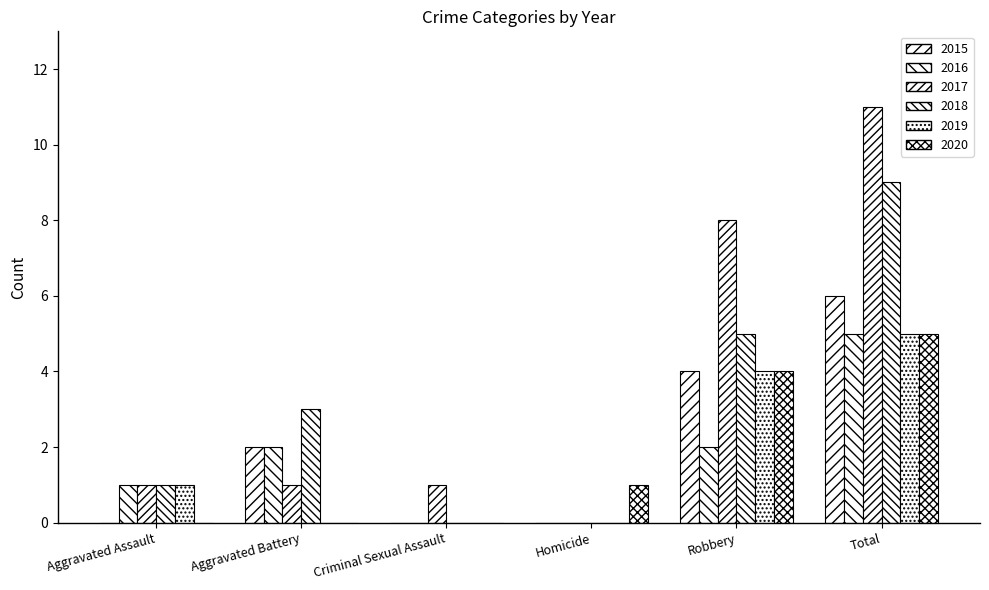

What is the difference between the maximum and second lowest values in the 2015 series?

6